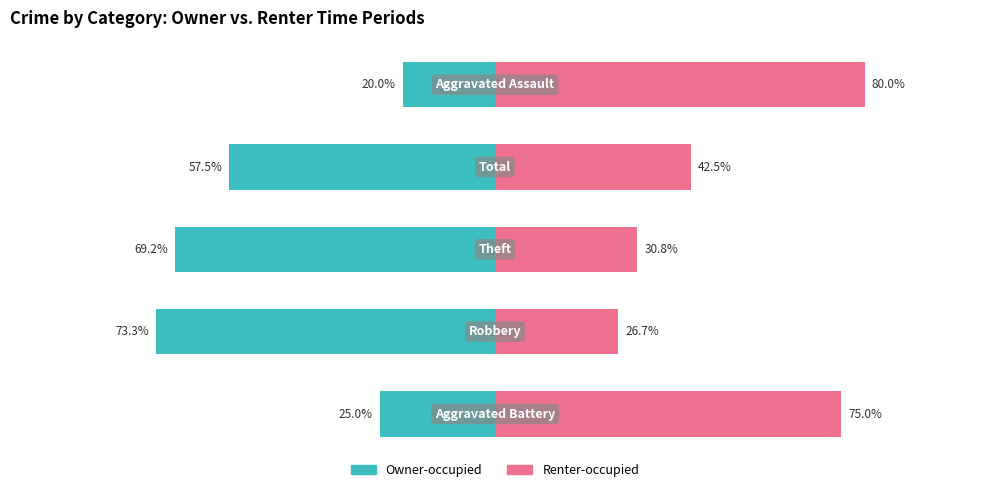

What is the difference between the second highest and second lowest values in the Renter-occupied series?

44.2